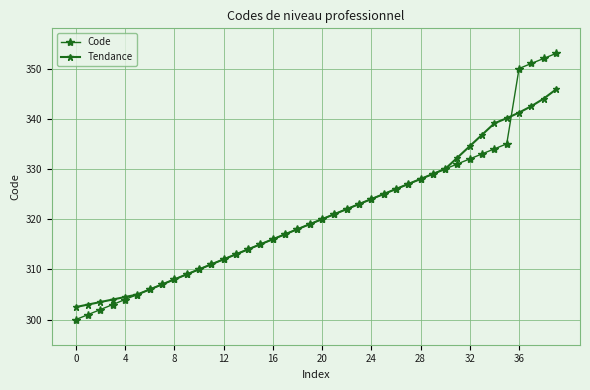

Is this an area chart (filled region under the line)?

No